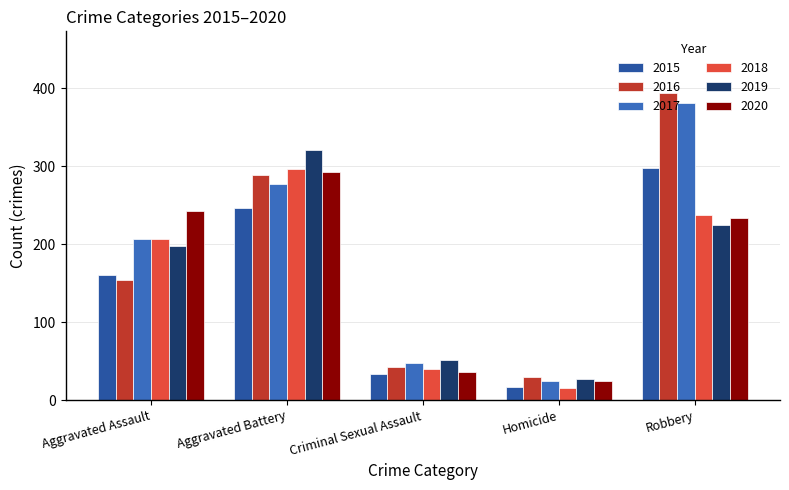

At which label is 2015 closest to 157?

Aggravated Assault